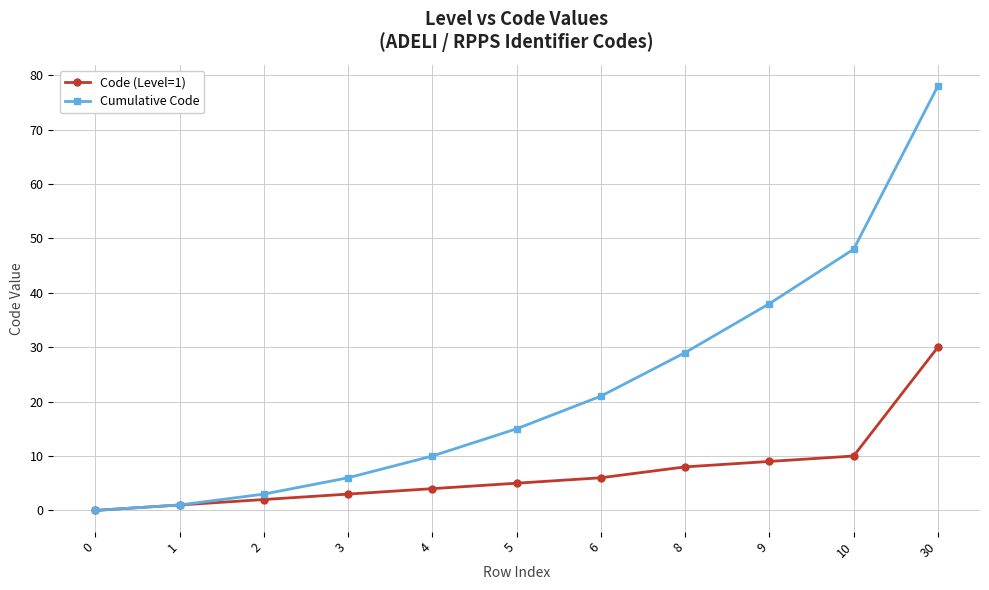

Reading right to left, extract all data points from this chart.

Code (Level=1): 30=30	10=10	9=9	8=8	6=6	5=5	4=4	3=3	2=2	1=1	0=0
Cumulative Code: 30=78	10=48	9=38	8=29	6=21	5=15	4=10	3=6	2=3	1=1	0=0